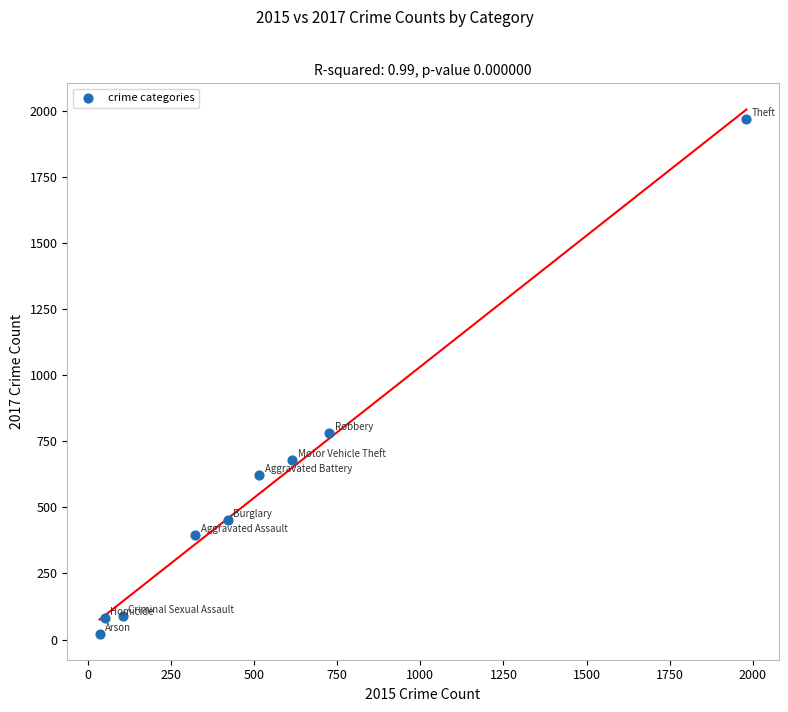

What is the range of Y values (max minus min)?

1945